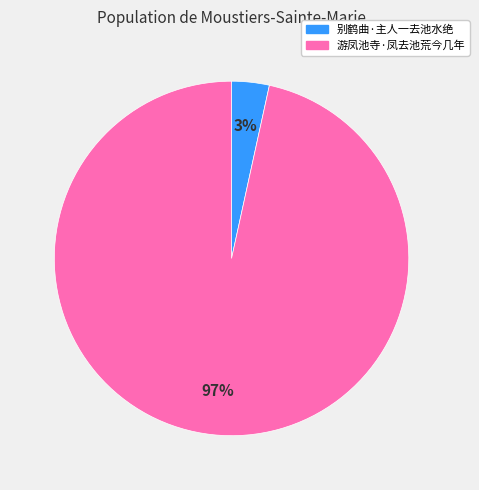

To the nearest percent, what is the average slice percentage?

50%